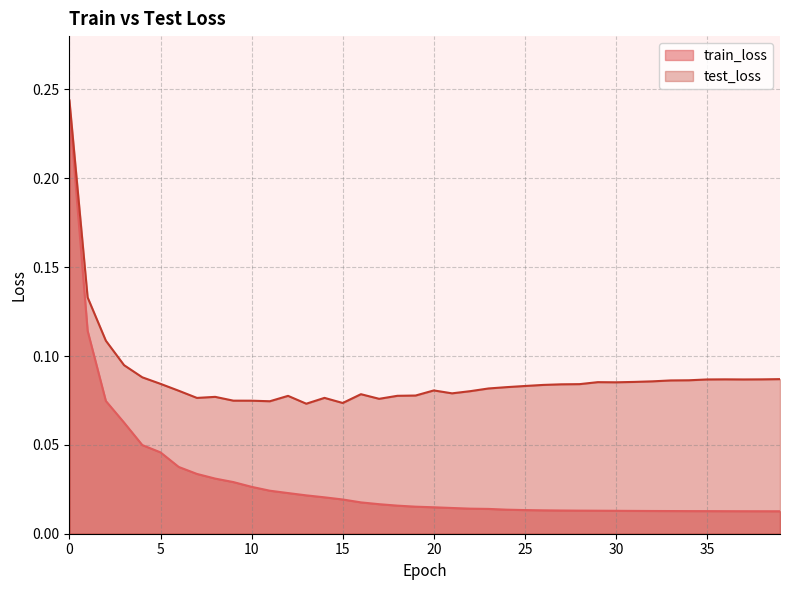

Is the value of test_loss at 18 greater than the value of train_loss at 25?

Yes